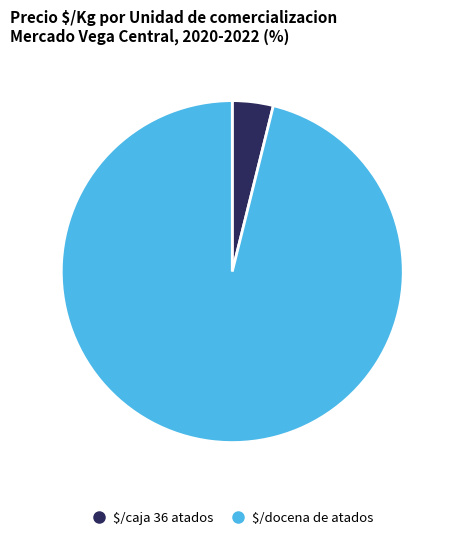

How many segments does this pie chart have?

2